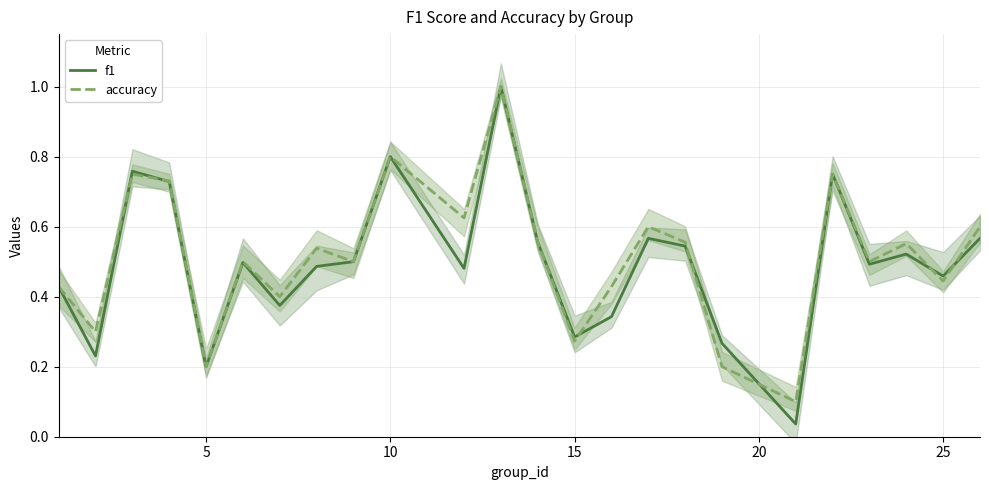

True or false: accuracy has a value of 0.8 at 10.

True